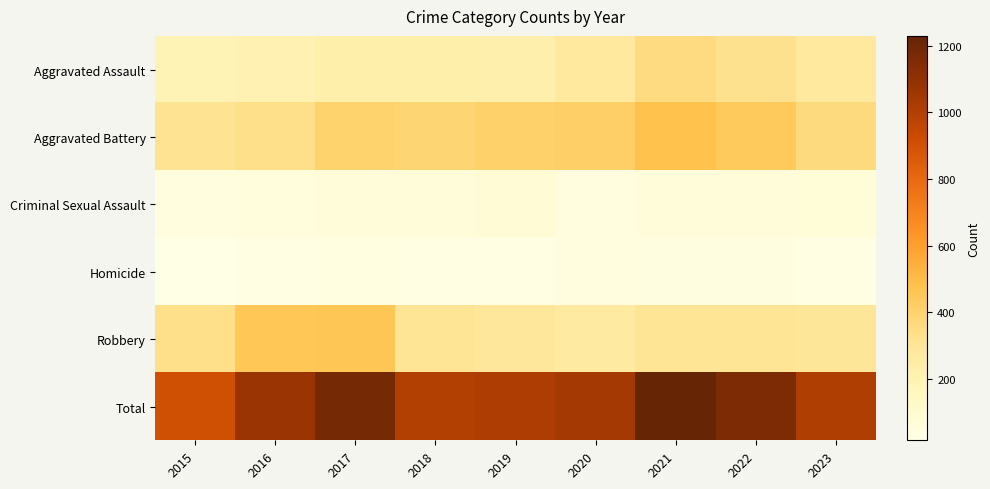

List the series in order of their peak value, lowest first.

Homicide, Criminal Sexual Assault, Aggravated Assault, Robbery, Aggravated Battery, Total